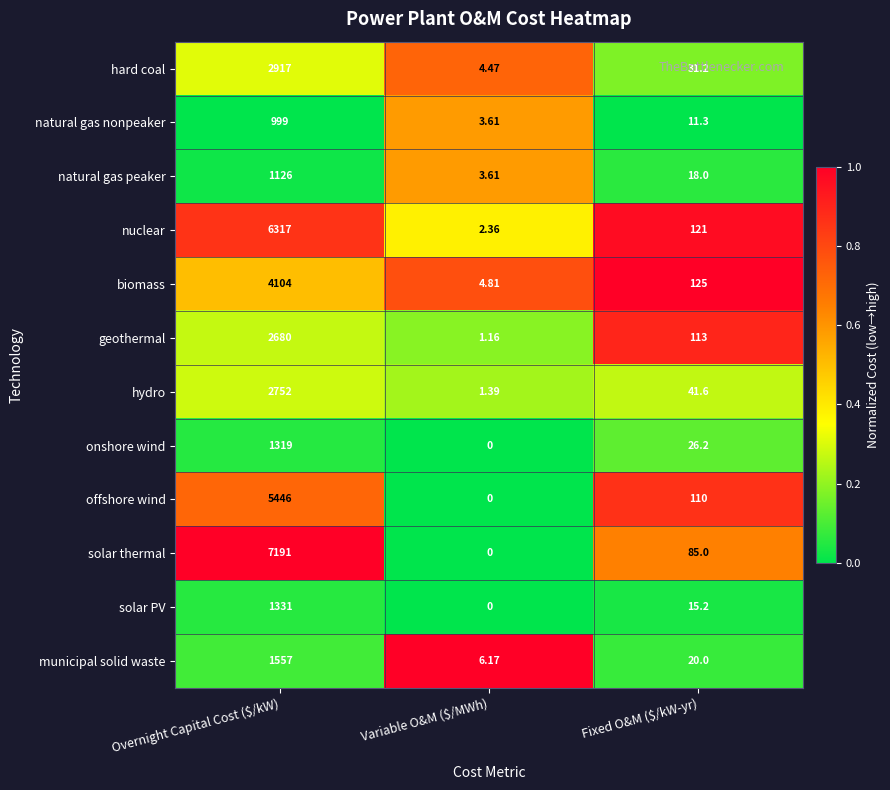

Count the number of data series in this chart.

12